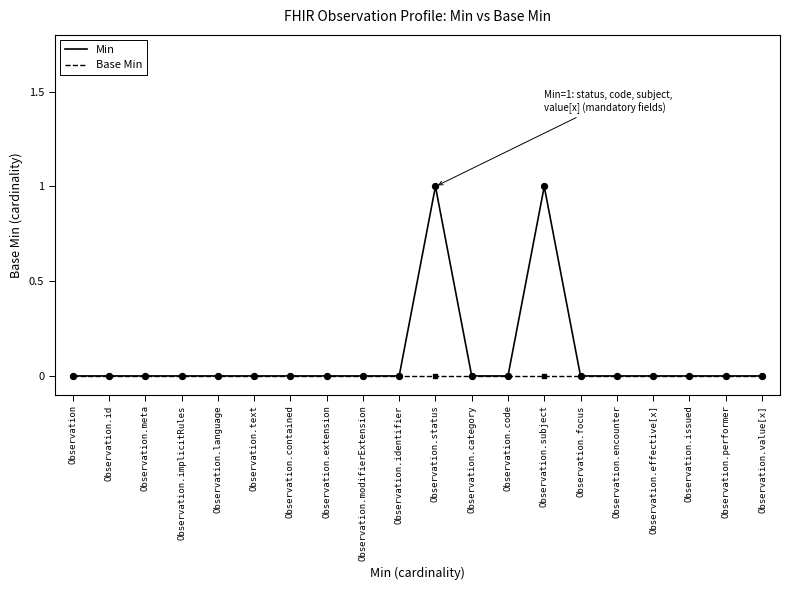

Which series has the largest total across all categories?

Min